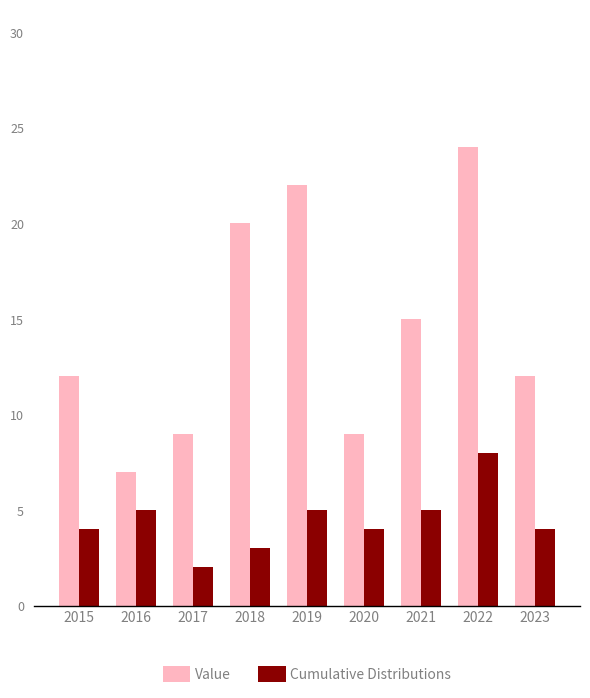

What is the sum of all Cumulative Distributions values?

40